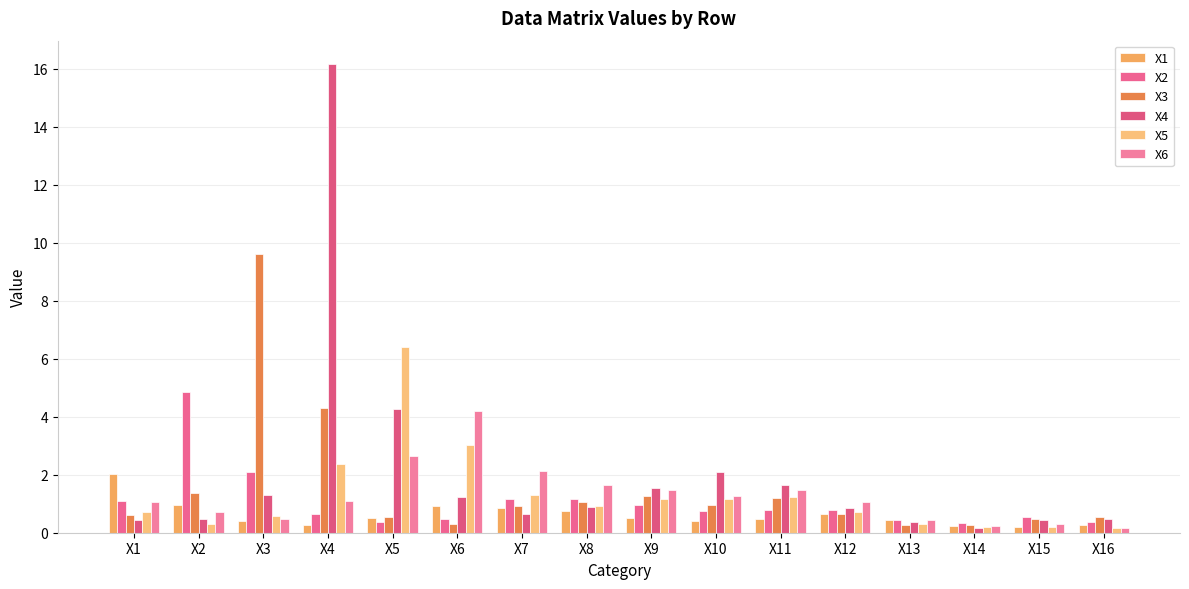

Rank the series at X6 from highest to lowest value.

X6, X5, X4, X1, X2, X3